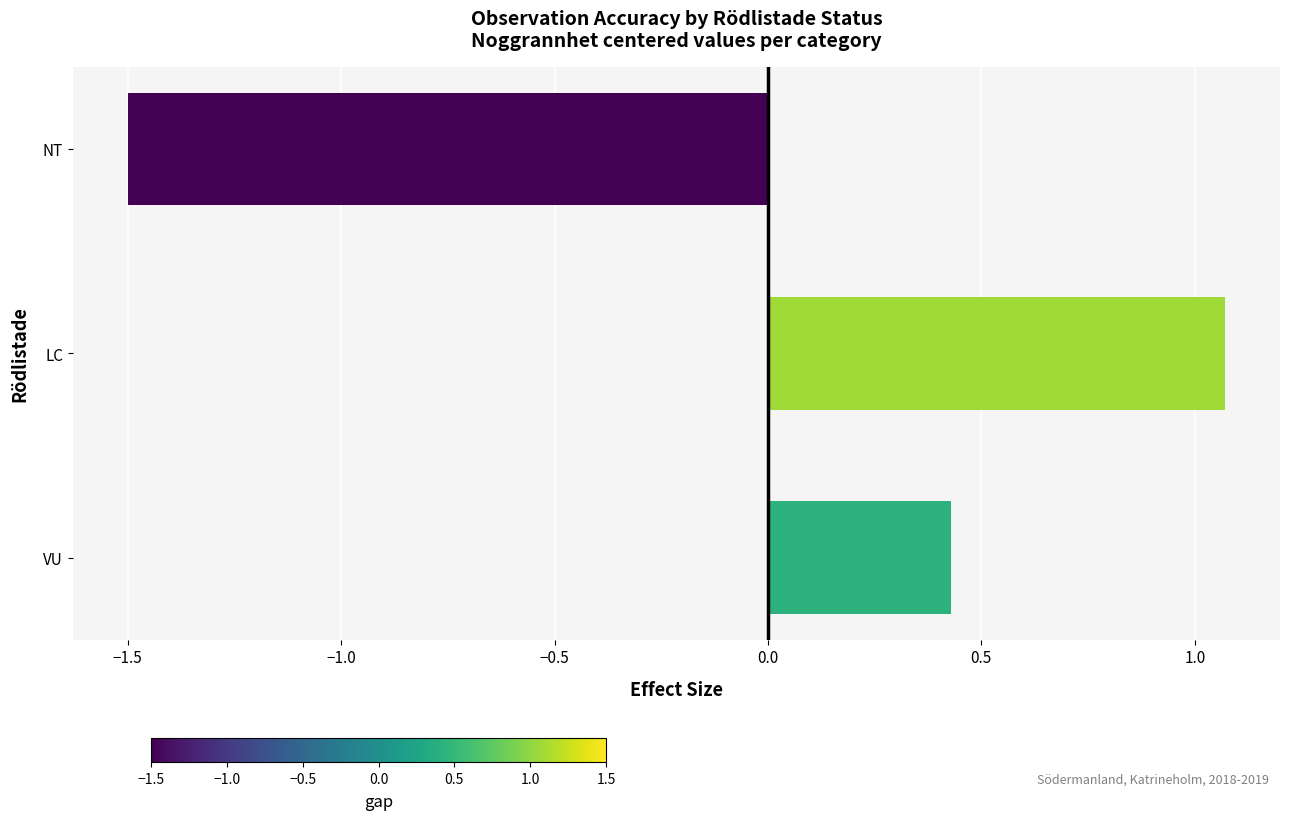

List the labels in order of value, smallest first.

NT, VU, LC